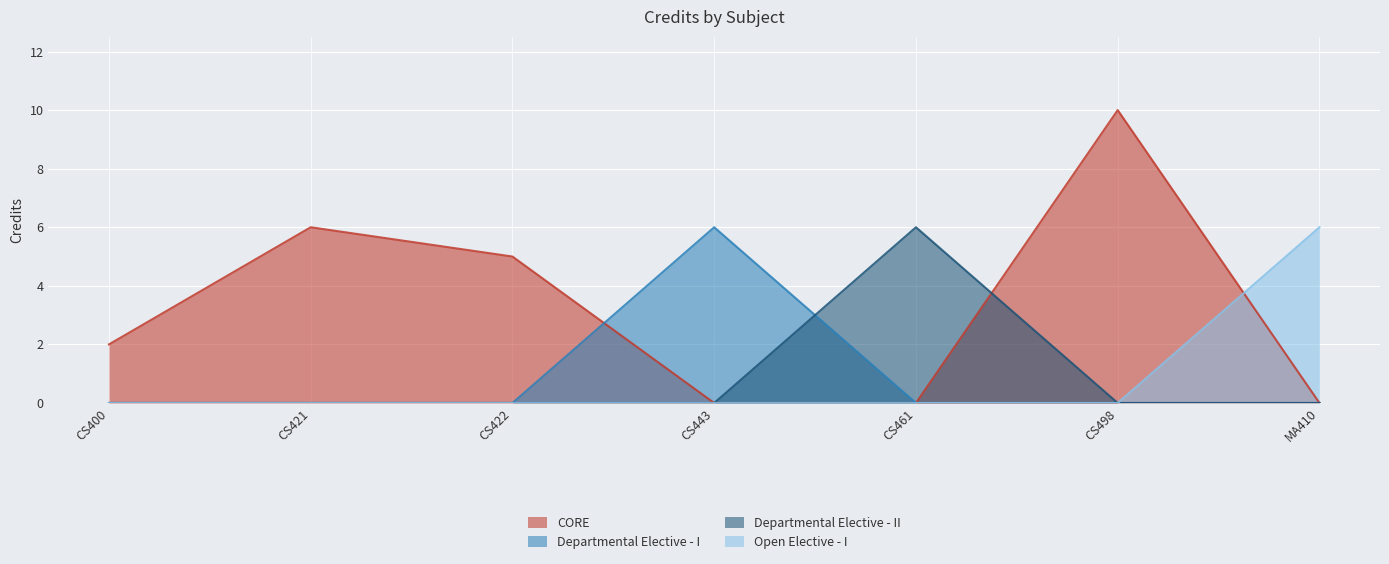

How many interior local peaks (higher than both neighbors) does the data have?

2